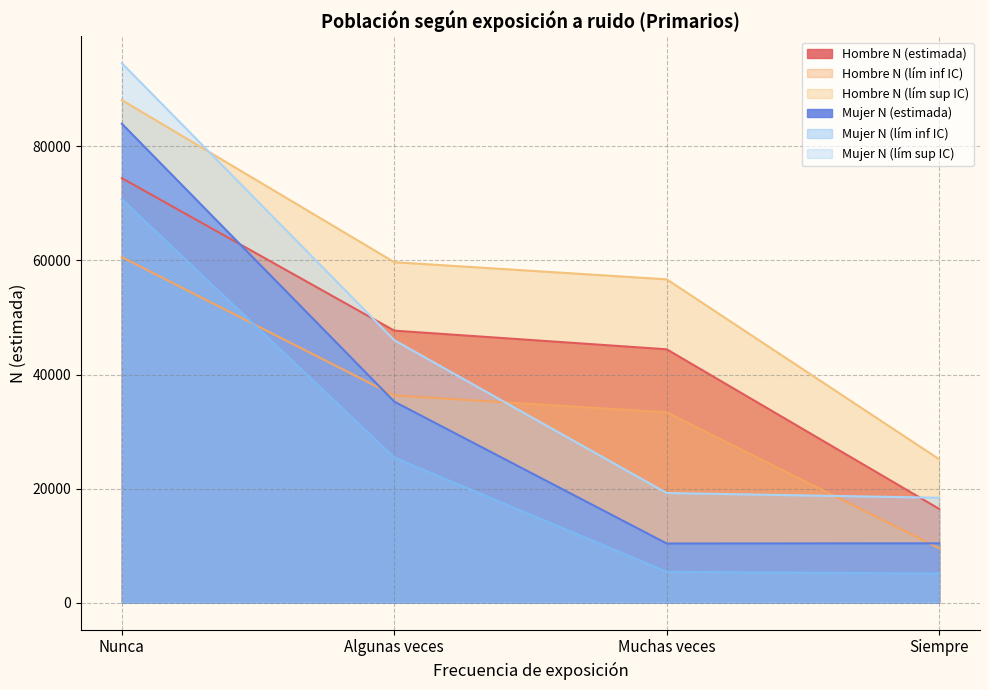

What is the value of the Mujer N (lím inf IC) point at the 3rd from the left?

5412